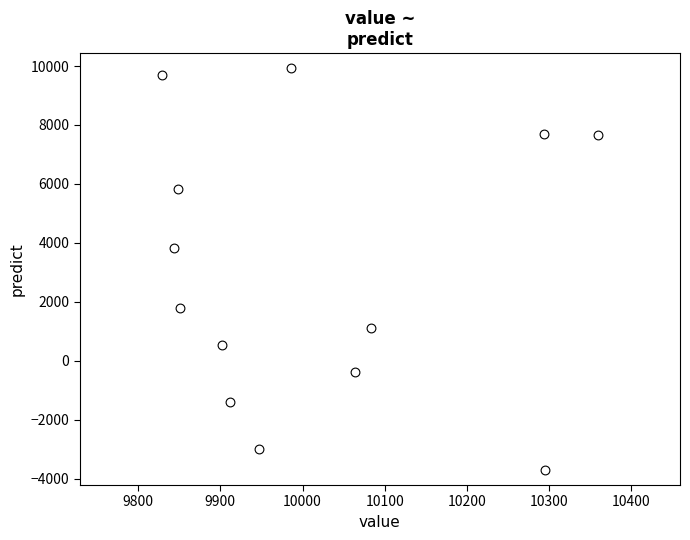

What Y value in the scatter plot is closest to 3108?

3808.1